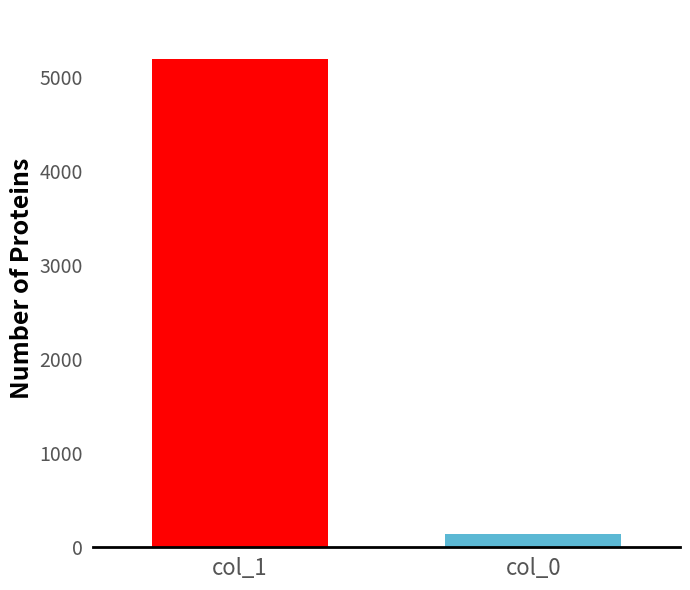

What is the maximum value shown in the chart?

5191